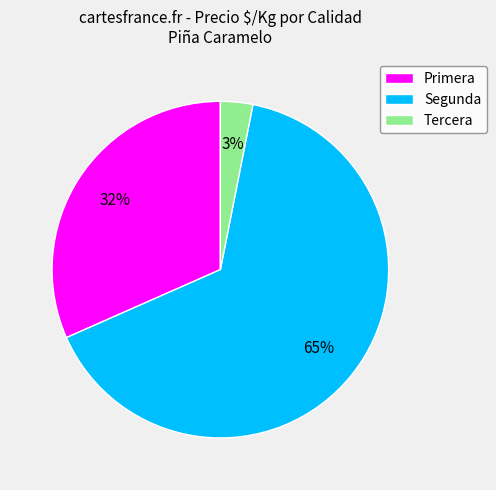

To the nearest percent, what percentage of the pie is Primera?

32%